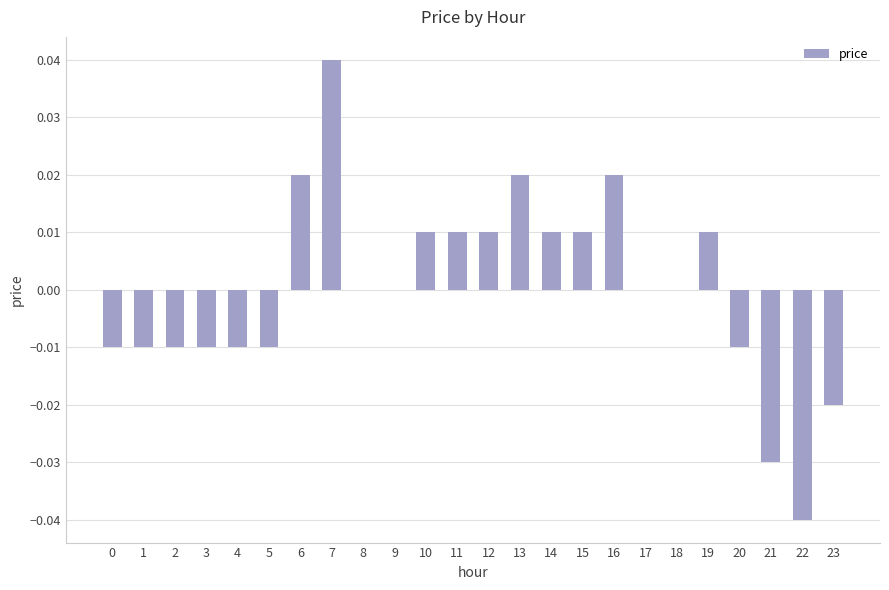

Count the number of categories in the chart.

24